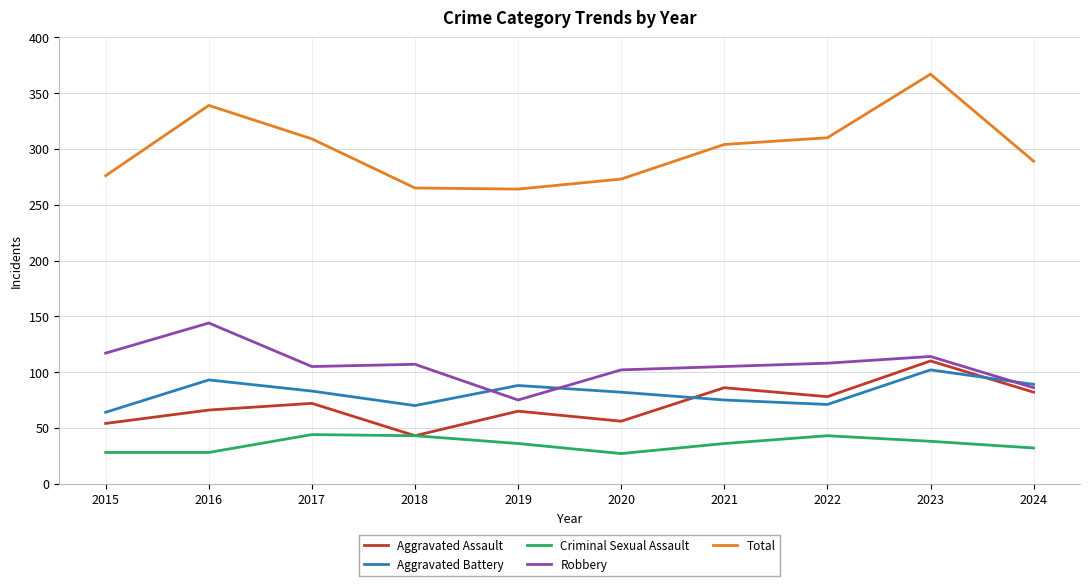

In Aggravated Battery, how many points are lower than both neighbors (excluding endpoints)?

2